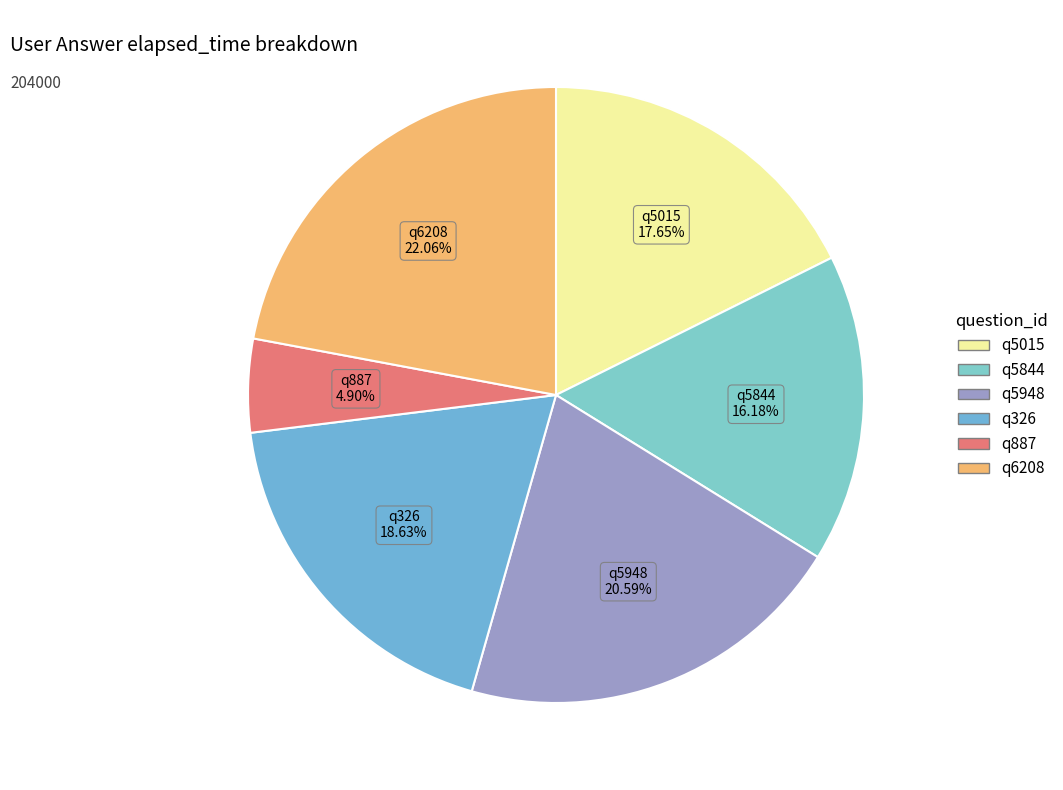

How many slices are in this pie chart?

6